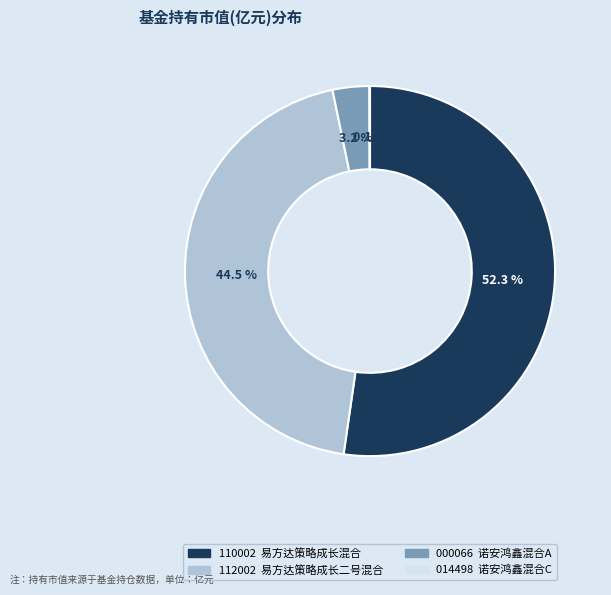

Is there a majority slice in this chart?

Yes